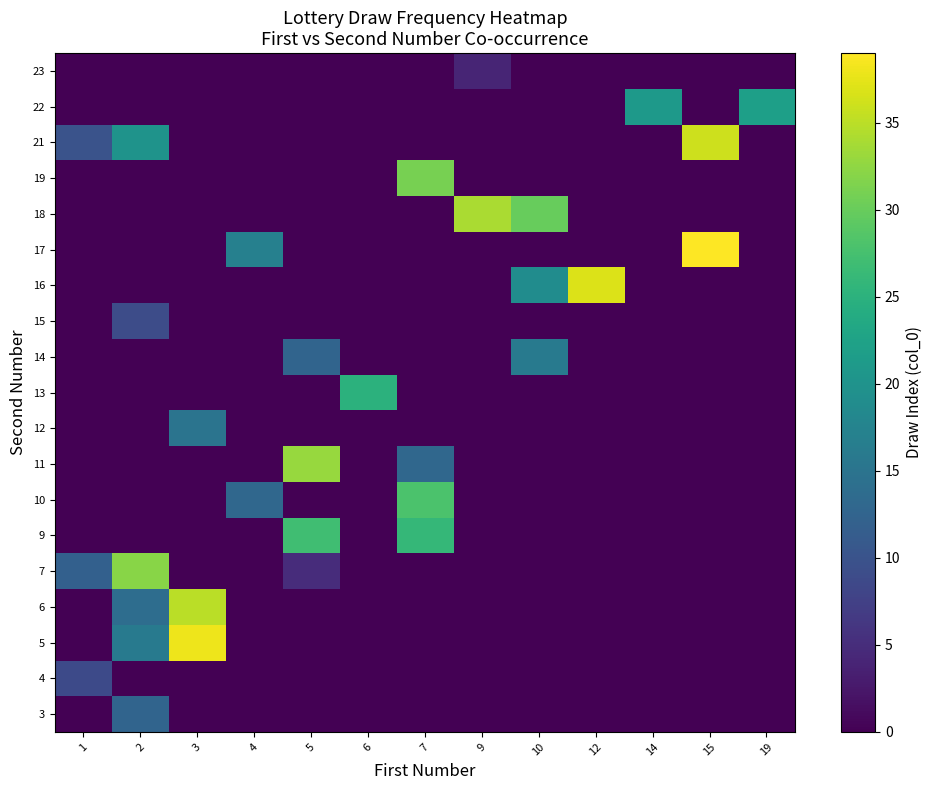

Reading left to right, list all the values displayed in this chart.

3: 1=0.0	2=12.5	3=0.0	4=0.0	5=0.0	6=0.0	7=0.0	9=0.0	10=0.0	12=0.0	14=0.0	15=0.0	19=0.0
4: 1=8.8	2=0.0	3=0.0	4=0.0	5=0.0	6=0.0	7=0.0	9=0.0	10=0.0	12=0.0	14=0.0	15=0.0	19=0.0
5: 1=0.0	2=16.0	3=38.0	4=0.0	5=0.0	6=0.0	7=0.0	9=0.0	10=0.0	12=0.0	14=0.0	15=0.0	19=0.0
6: 1=0.0	2=14.0	3=35.0	4=0.0	5=0.0	6=0.0	7=0.0	9=0.0	10=0.0	12=0.0	14=0.0	15=0.0	19=0.0
7: 1=12.0	2=32.0	3=0.0	4=0.0	5=5.0	6=0.0	7=0.0	9=0.0	10=0.0	12=0.0	14=0.0	15=0.0	19=0.0
9: 1=0.0	2=0.0	3=0.0	4=0.0	5=27.0	6=0.0	7=26.0	9=0.0	10=0.0	12=0.0	14=0.0	15=0.0	19=0.0
10: 1=0.0	2=0.0	3=0.0	4=13.0	5=0.0	6=0.0	7=28.0	9=0.0	10=0.0	12=0.0	14=0.0	15=0.0	19=0.0
11: 1=0.0	2=0.0	3=0.0	4=0.0	5=33.0	6=0.0	7=13.0	9=0.0	10=0.0	12=0.0	14=0.0	15=0.0	19=0.0
12: 1=0.0	2=0.0	3=15.0	4=0.0	5=0.0	6=0.0	7=0.0	9=0.0	10=0.0	12=0.0	14=0.0	15=0.0	19=0.0
13: 1=0.0	2=0.0	3=0.0	4=0.0	5=0.0	6=25.0	7=0.0	9=0.0	10=0.0	12=0.0	14=0.0	15=0.0	19=0.0
14: 1=0.0	2=0.0	3=0.0	4=0.0	5=12.5	6=0.0	7=0.0	9=0.0	10=16.0	12=0.0	14=0.0	15=0.0	19=0.0
15: 1=0.0	2=9.0	3=0.0	4=0.0	5=0.0	6=0.0	7=0.0	9=0.0	10=0.0	12=0.0	14=0.0	15=0.0	19=0.0
16: 1=0.0	2=0.0	3=0.0	4=0.0	5=0.0	6=0.0	7=0.0	9=0.0	10=19.0	12=37.0	14=0.0	15=0.0	19=0.0
17: 1=0.0	2=0.0	3=0.0	4=17.0	5=0.0	6=0.0	7=0.0	9=0.0	10=0.0	12=0.0	14=0.0	15=39.0	19=0.0
18: 1=0.0	2=0.0	3=0.0	4=0.0	5=0.0	6=0.0	7=0.0	9=34.0	10=30.0	12=0.0	14=0.0	15=0.0	19=0.0
19: 1=0.0	2=0.0	3=0.0	4=0.0	5=0.0	6=0.0	7=31.0	9=0.0	10=0.0	12=0.0	14=0.0	15=0.0	19=0.0
21: 1=10.0	2=20.0	3=0.0	4=0.0	5=0.0	6=0.0	7=0.0	9=0.0	10=0.0	12=0.0	14=0.0	15=36.0	19=0.0
22: 1=0.0	2=0.0	3=0.0	4=0.0	5=0.0	6=0.0	7=0.0	9=0.0	10=0.0	12=0.0	14=21.0	15=0.0	19=22.0
23: 1=0.0	2=0.0	3=0.0	4=0.0	5=0.0	6=0.0	7=0.0	9=4.0	10=0.0	12=0.0	14=0.0	15=0.0	19=0.0